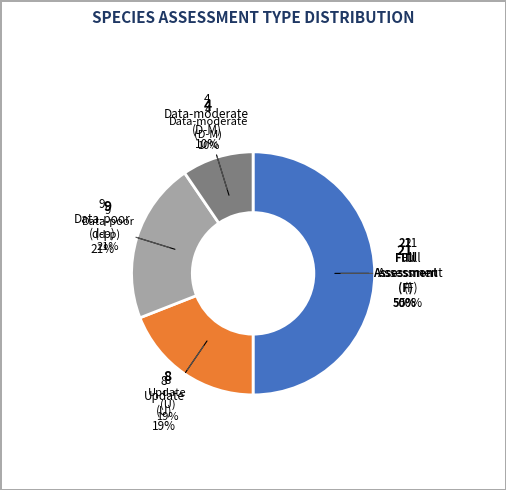

Is it true that d-p is 27% of the pie?

False